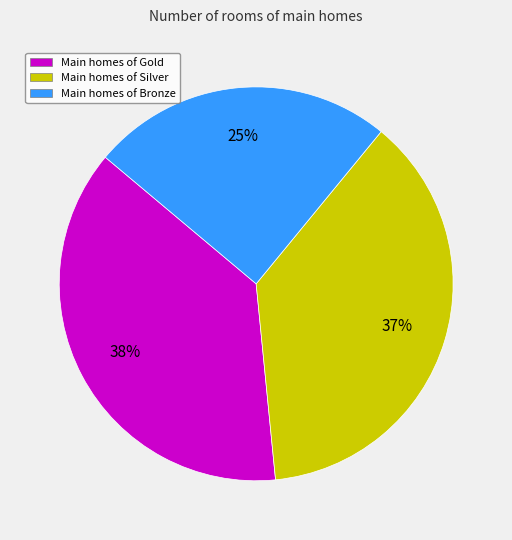

To the nearest percent, what percentage of the pie is Main homes of Gold?

38%